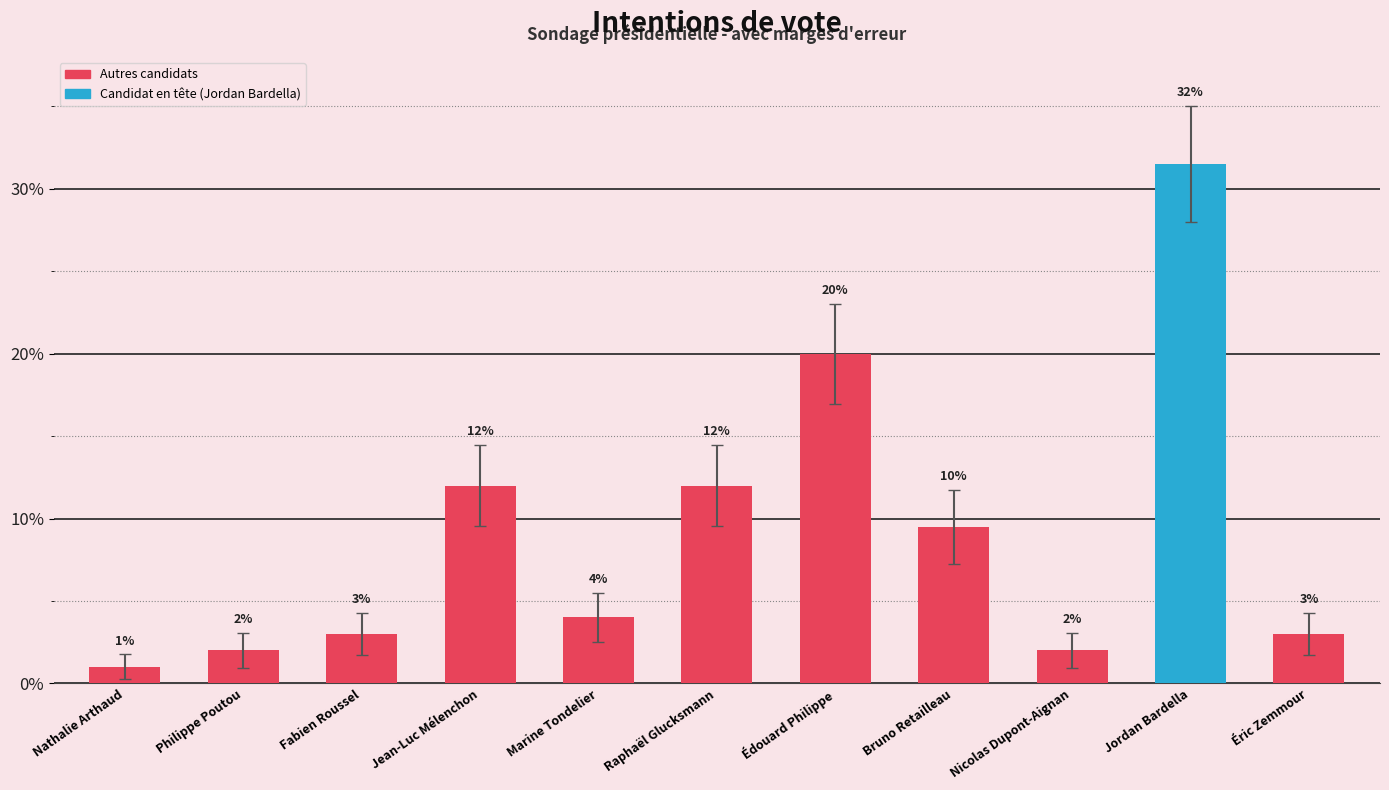

What is the smallest value displayed?

1.0